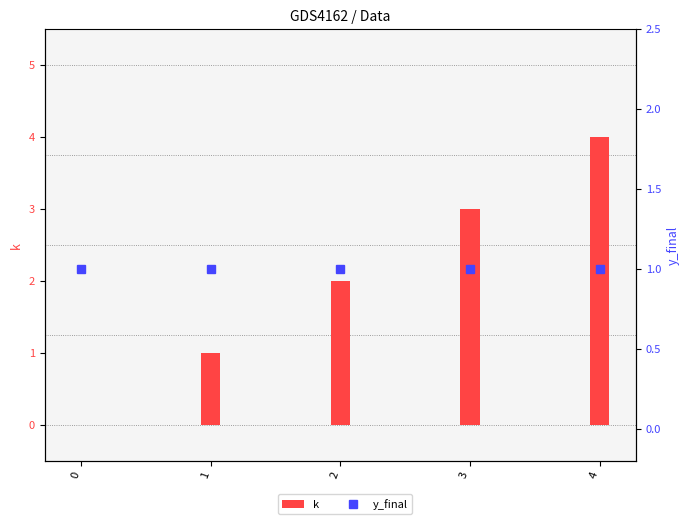

Reading right to left, list all the values displayed in this chart.

k: 4	3	2	1	0
y_final: 1	1	1	1	1